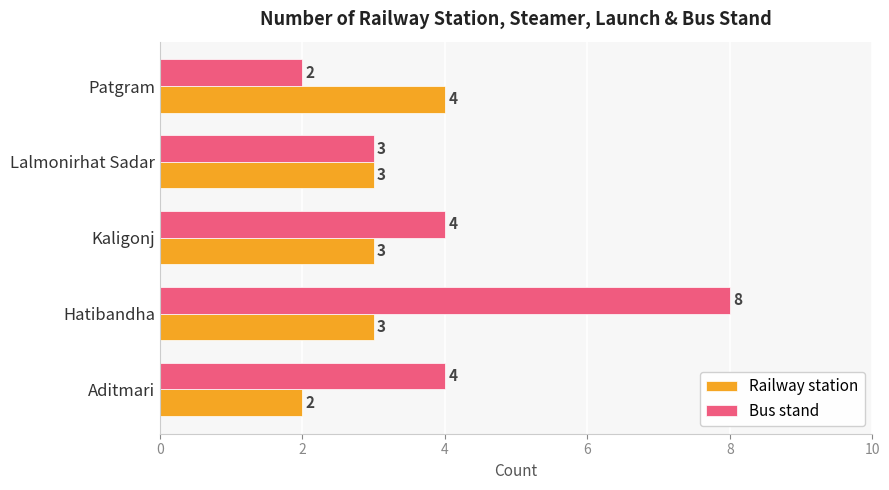

What value does the Railway station series have at Patgram?

4